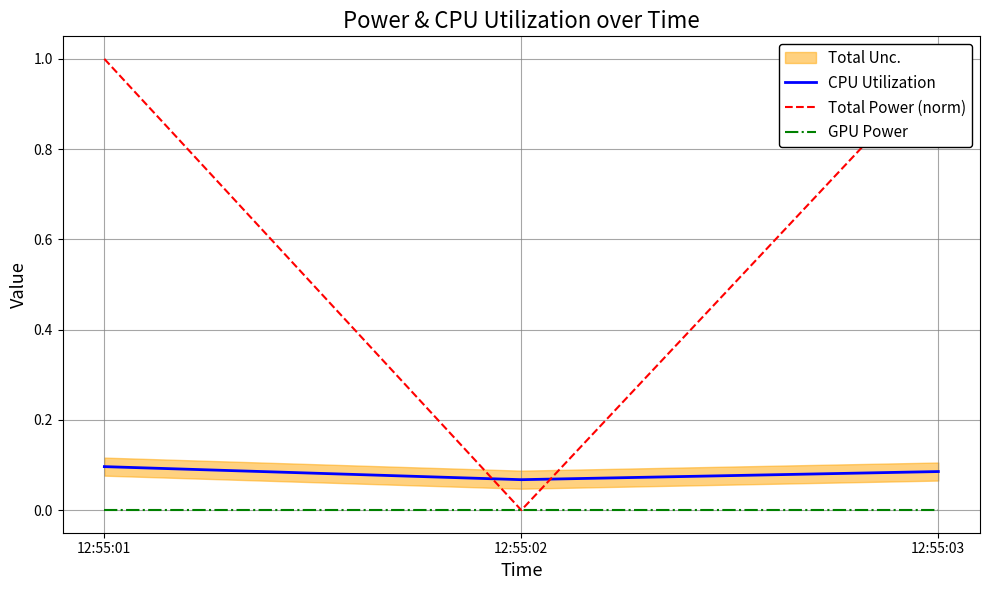

What is the spread (max minus min) of values at 12:55:01?

1.0